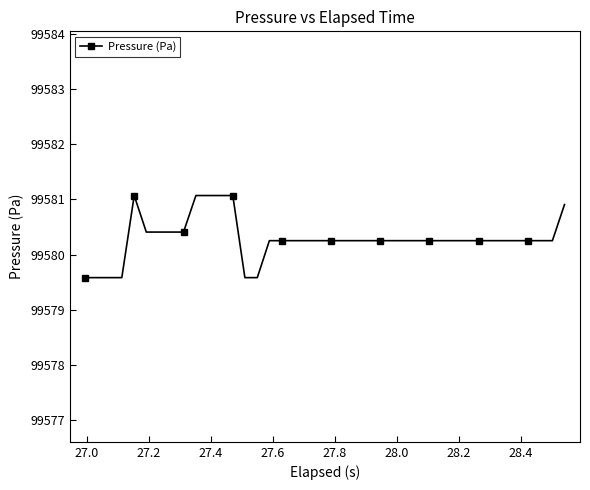

What is the value of the 35th point from the left?

99580.3